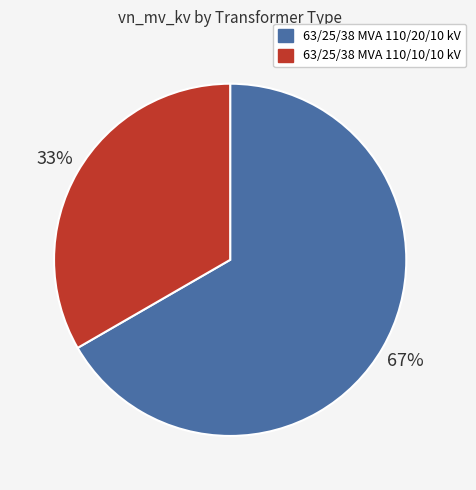

Which has a higher value, 63/25/38 MVA 110/20/10 kV or 63/25/38 MVA 110/10/10 kV?

63/25/38 MVA 110/20/10 kV